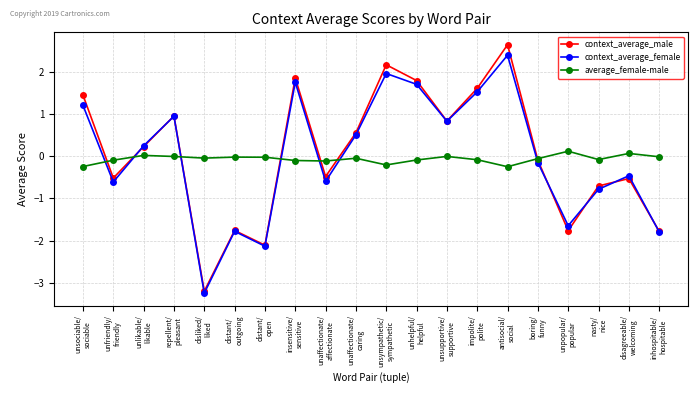

At which label does context_average_female reach its peak?

antisocial/
social